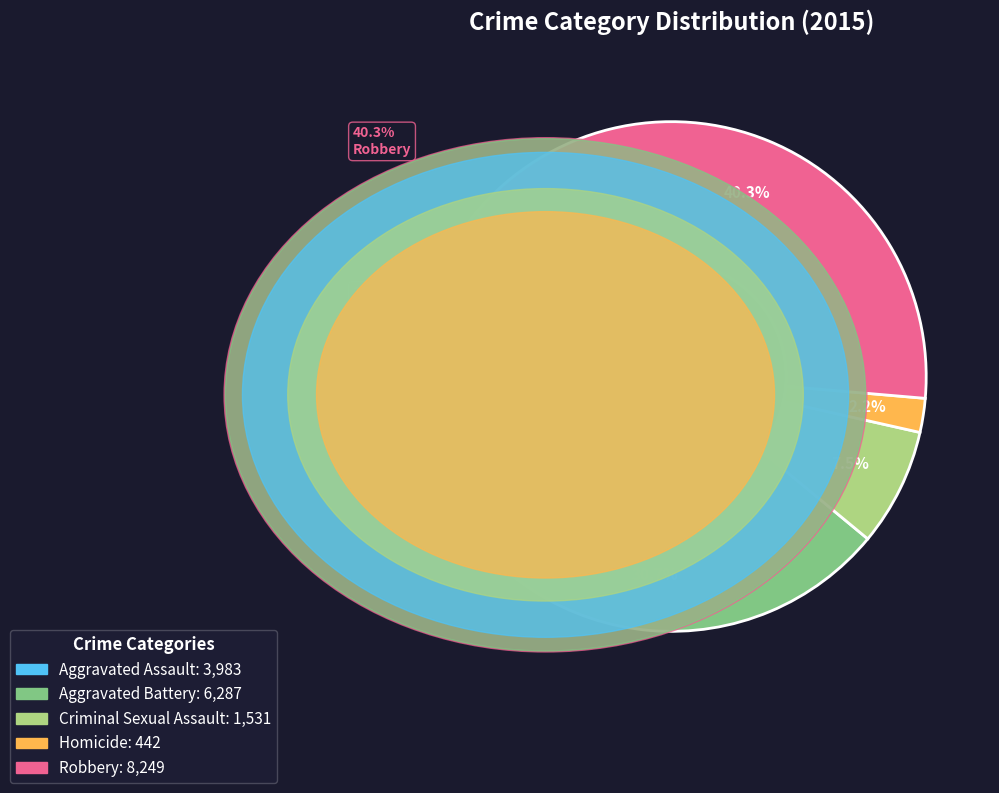

What is the largest slice in the pie chart?

Robbery